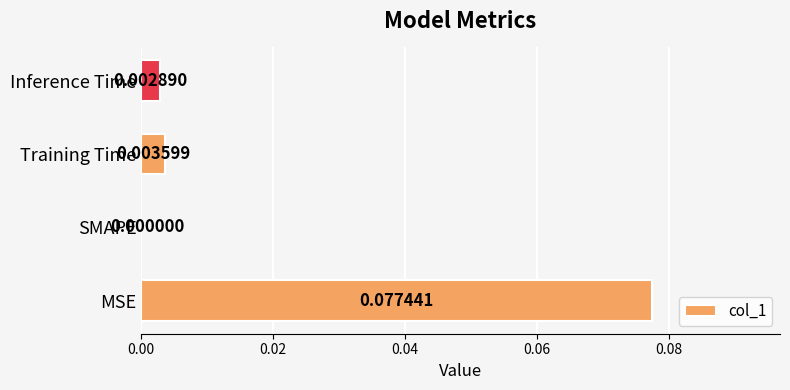

Between SMAPE and Inference Time, which is larger?

Inference Time